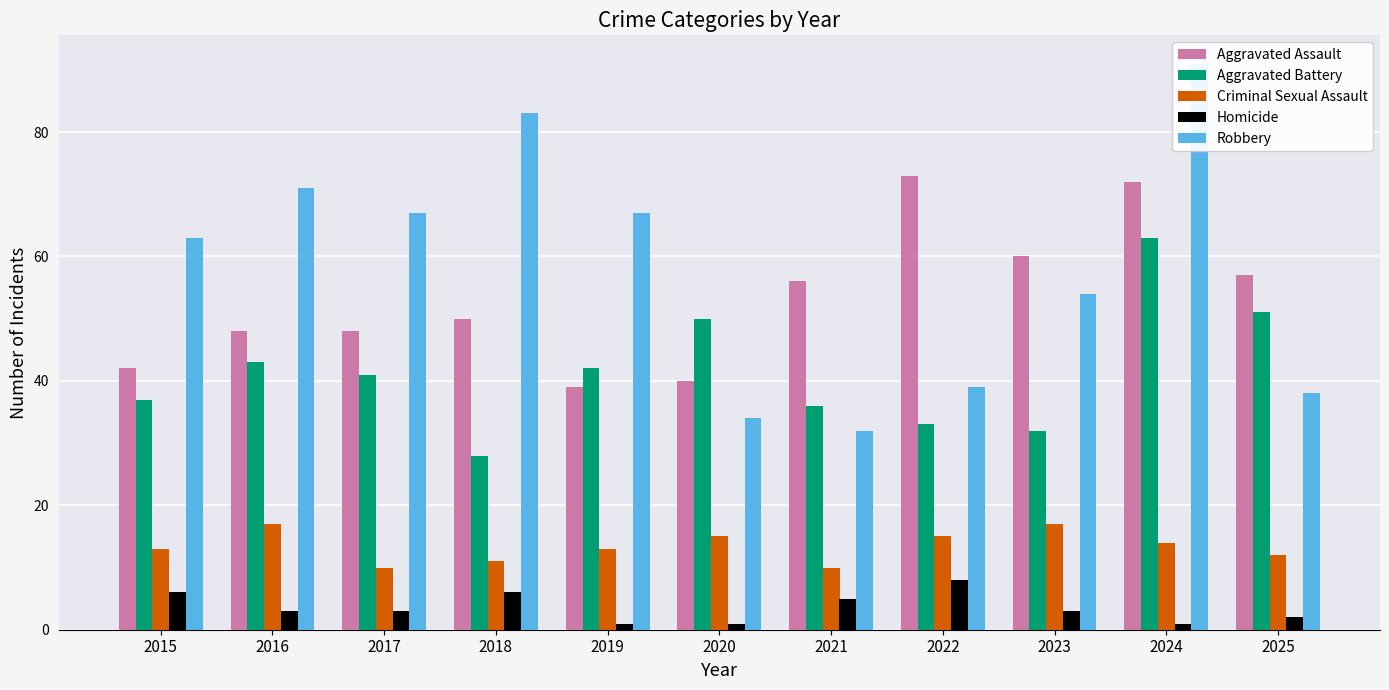

What is the difference between the Homicide values at 2024 and 2015?

5